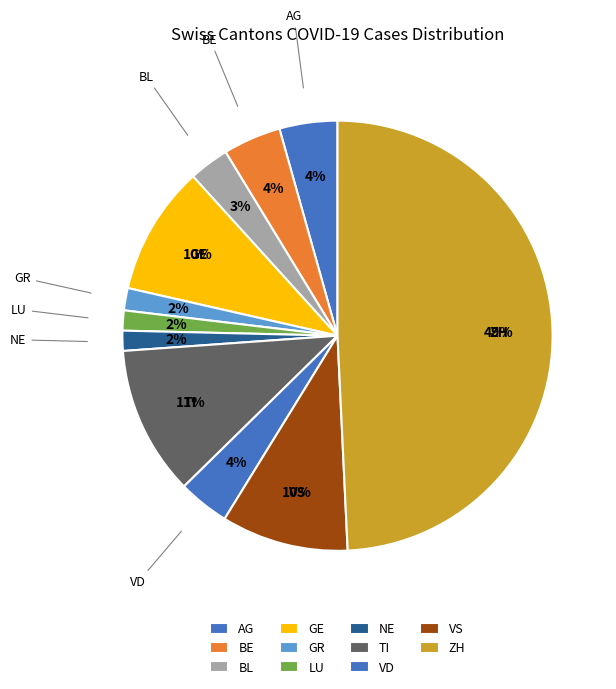

How many segments does this pie chart have?

11